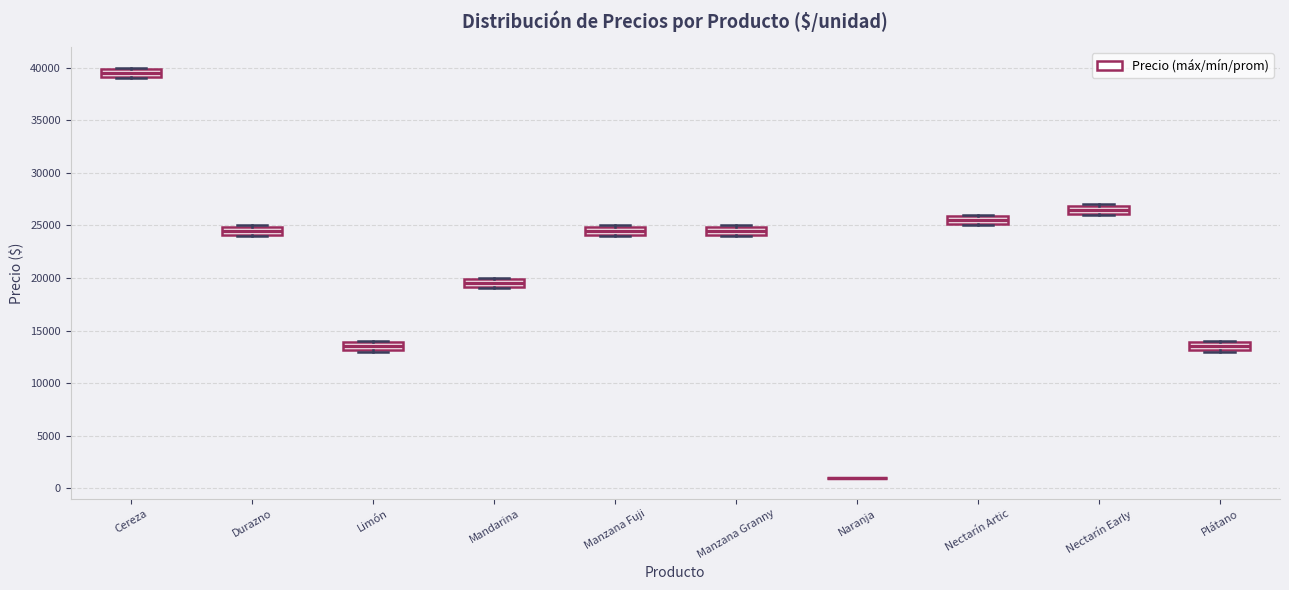

Where is the lower edge of the box for Manzana Fuji on the y-axis? The values are not printed on the chart, so give them approximately, as read against the axis.

24000